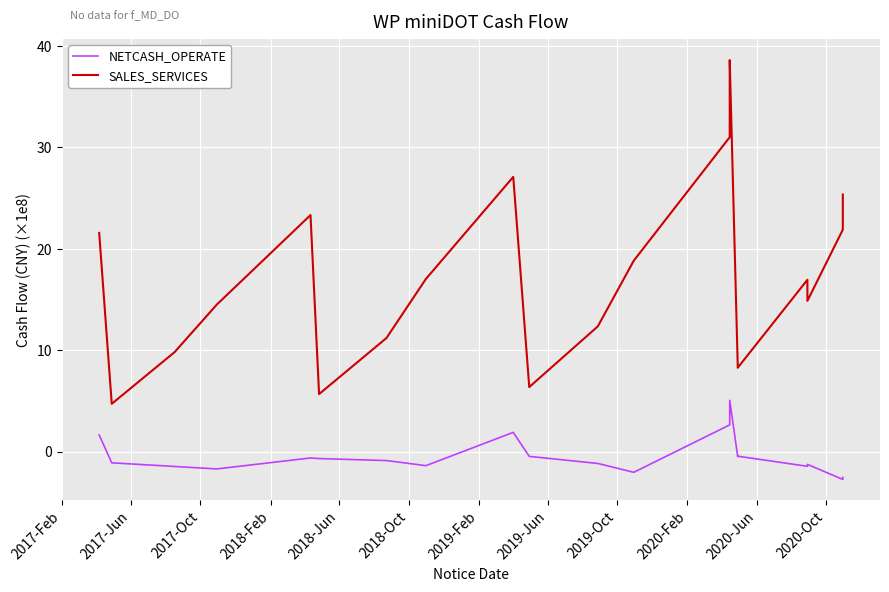

How many interior local valleys does the SALES_SERVICES series have?

5